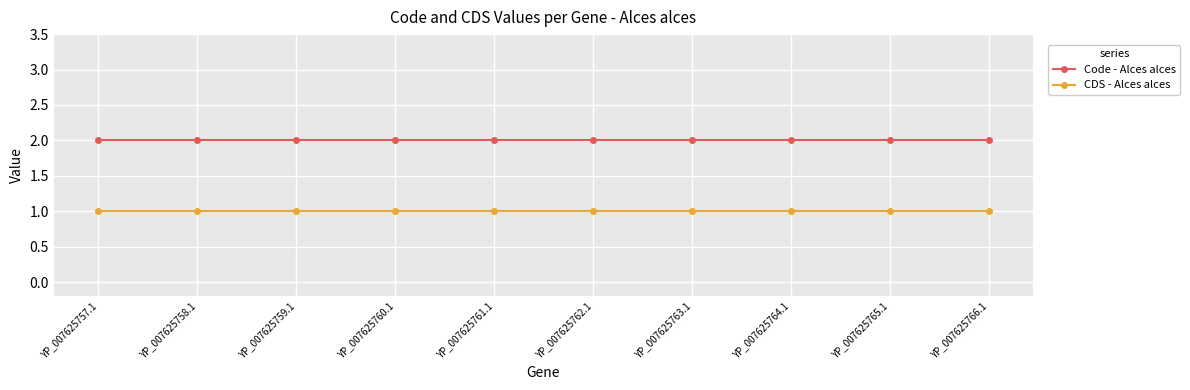

What position from the right is YP_007625759.1?

8